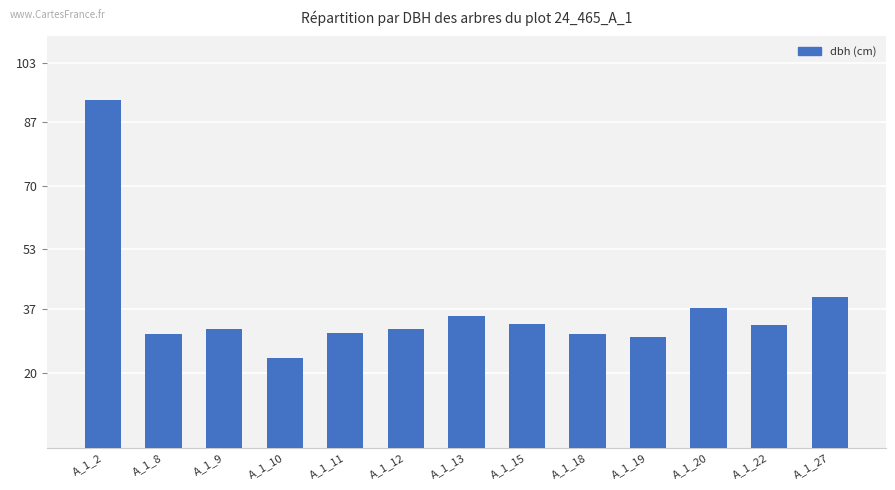

At which category does the chart reach its peak across all series?

A_1_2